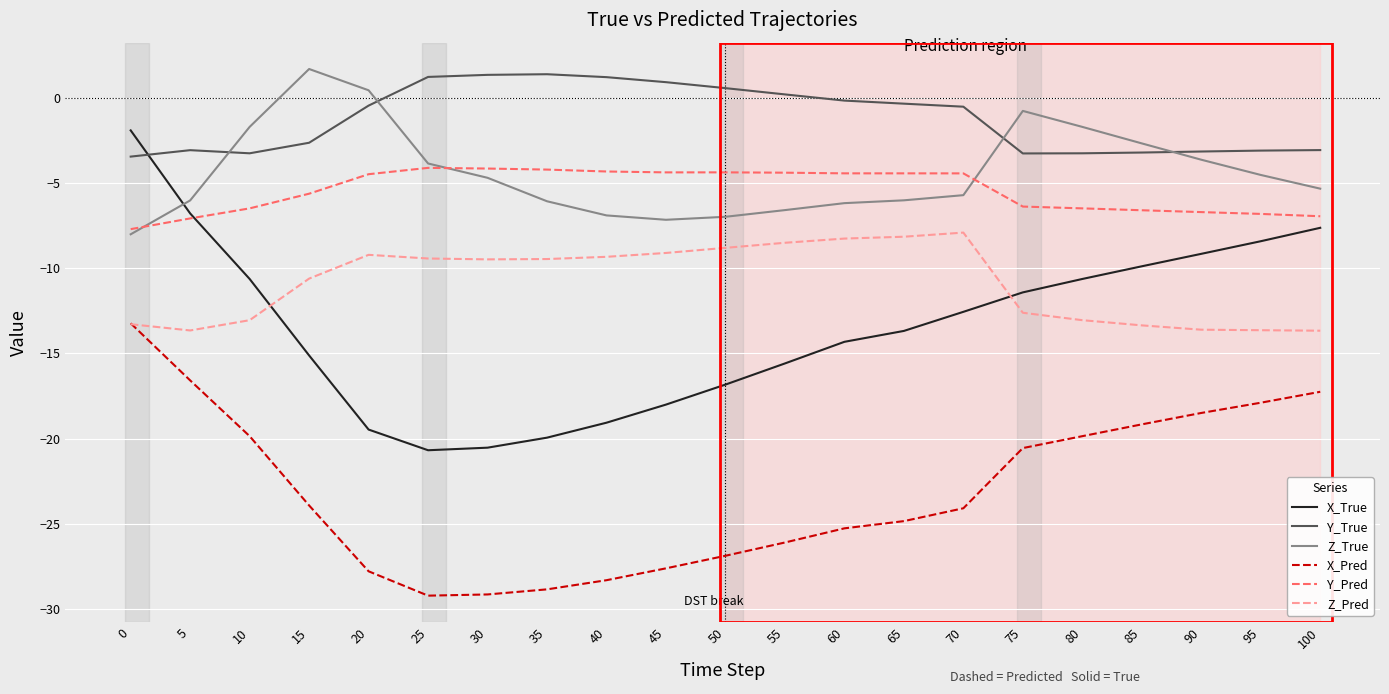

What is the sum of all X_True values?

-282.2